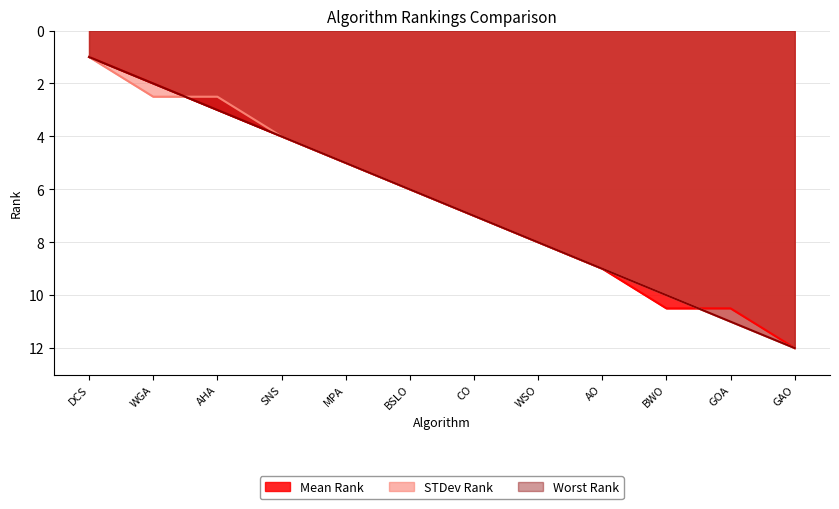

How many intersections are there between STDev Rank and Mean Rank?

2